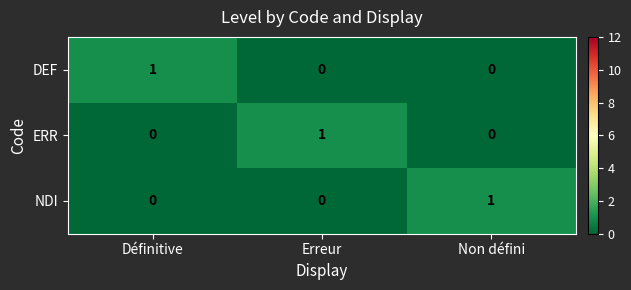

At how many categories does at least one series exceed 0?

3